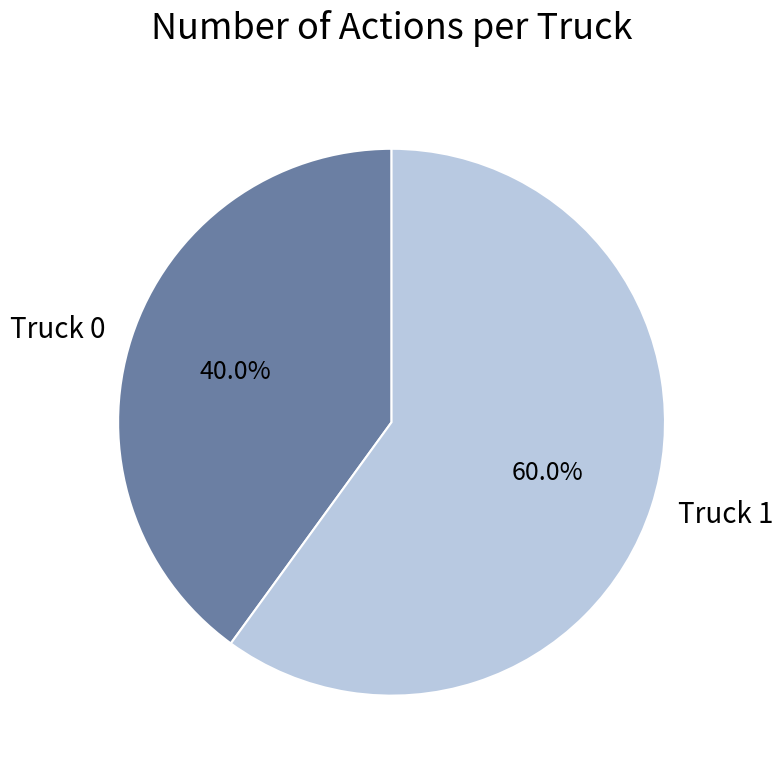

To the nearest percent, what is the average slice percentage?

50%